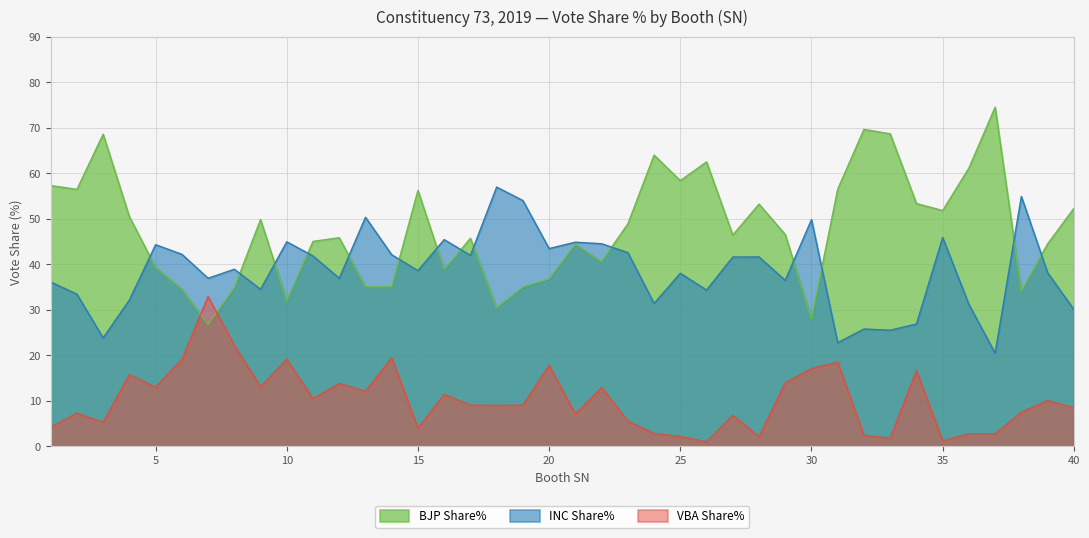

Which category has the highest value in the INC Share% series?

18